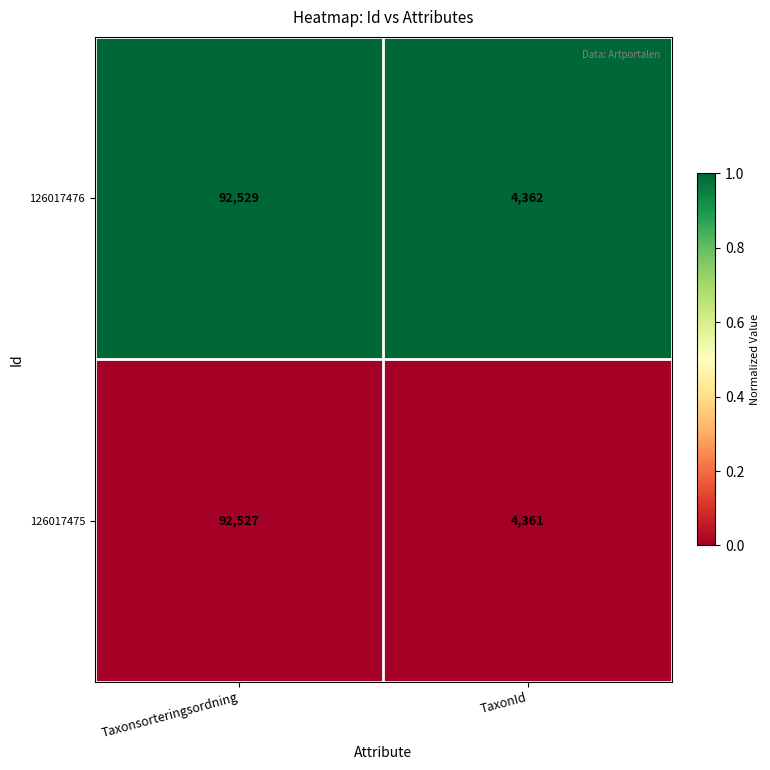

At which category is the sum across all series the highest?

Taxonsorteringsordning